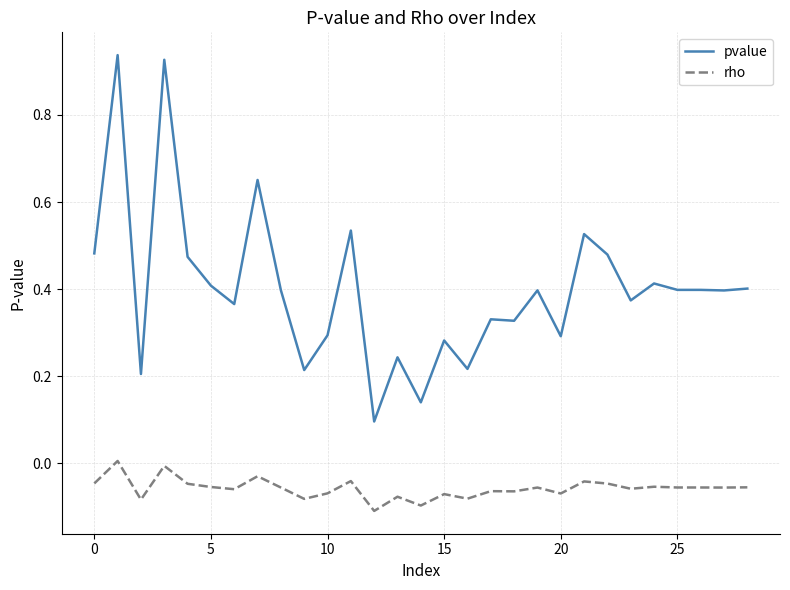

List the series in order of their overall mean, lowest first.

rho, pvalue